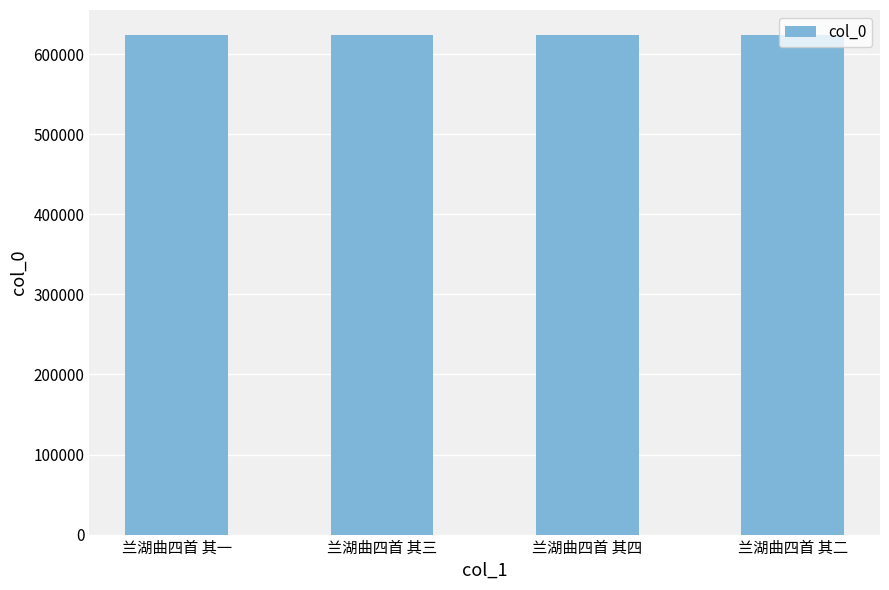

Approximately how many times larger is the value at 兰湖曲四首 其三 compared to 兰湖曲四首 其四?

1.0